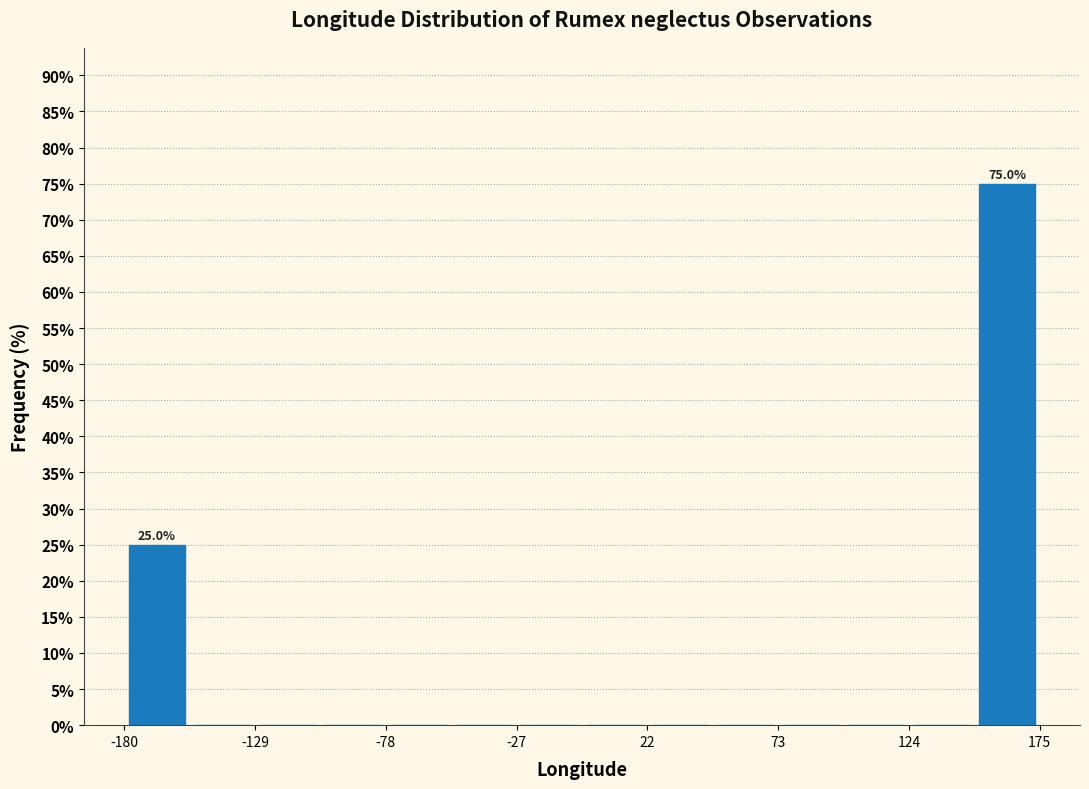

Around what value on the x-axis is the tallest bar? Give the approximate position of its centre, as read against the axis.

160